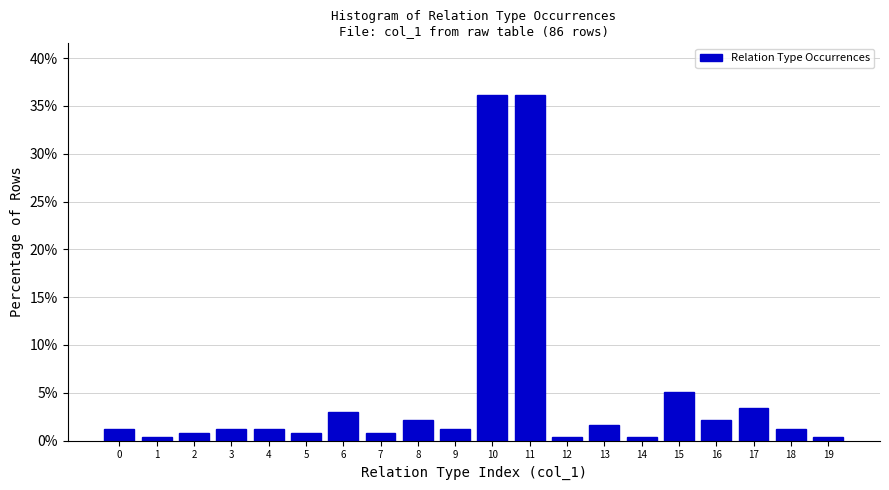

Reading left to right, transcribe this chart: for each bar, give the range it covers on the x-axis and its height. The values are not printed on the chart, so give them approximately, as read against the axis.

-0.5 to 0.5: 1.5
0.5 to 1.5: under 0.5
1.5 to 2.5: 1.0
2.5 to 3.5: 1.5
3.5 to 4.5: 1.5
4.5 to 5.5: 1.0
5.5 to 6.5: 3.0
6.5 to 7.5: 1.0
7.5 to 8.5: 2.0
8.5 to 9.5: 1.5
9.5 to 10.5: 36.0
10.5 to 11.5: 36.0
11.5 to 12.5: under 0.5
12.5 to 13.5: 1.5
13.5 to 14.5: under 0.5
14.5 to 15.5: 5.0
15.5 to 16.5: 2.0
16.5 to 17.5: 3.5
17.5 to 18.5: 1.5
18.5 to 19.5: under 0.5